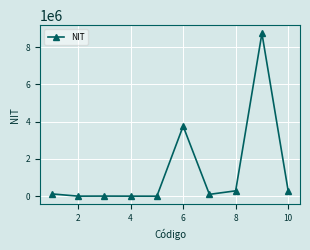

What is the difference between the second highest and second lowest values?

3758944